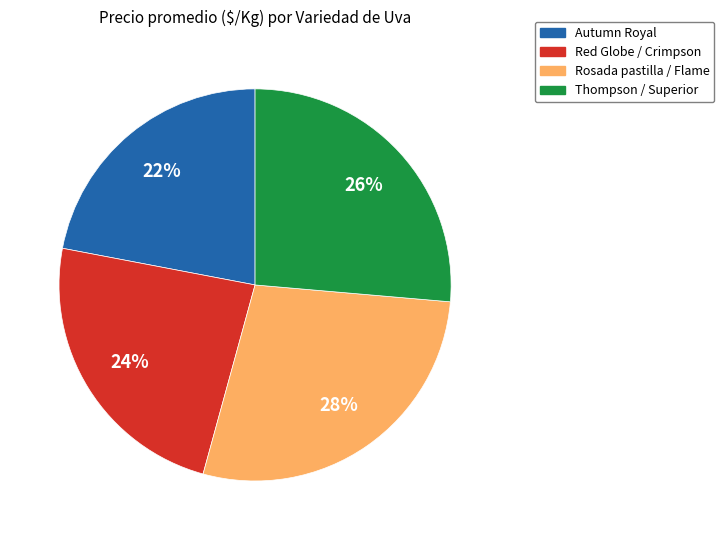

What is the largest slice in the pie chart?

Rosada pastilla / Flame